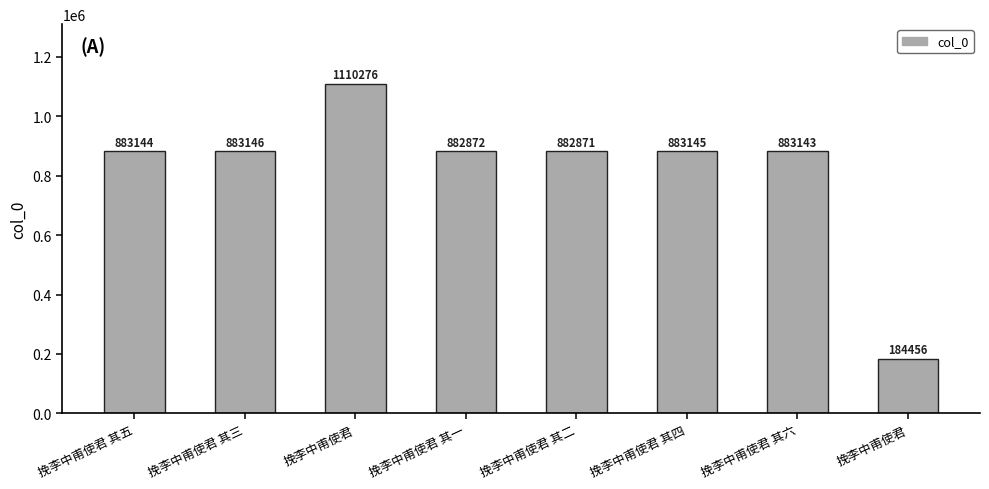

How many series are shown in this chart?

1